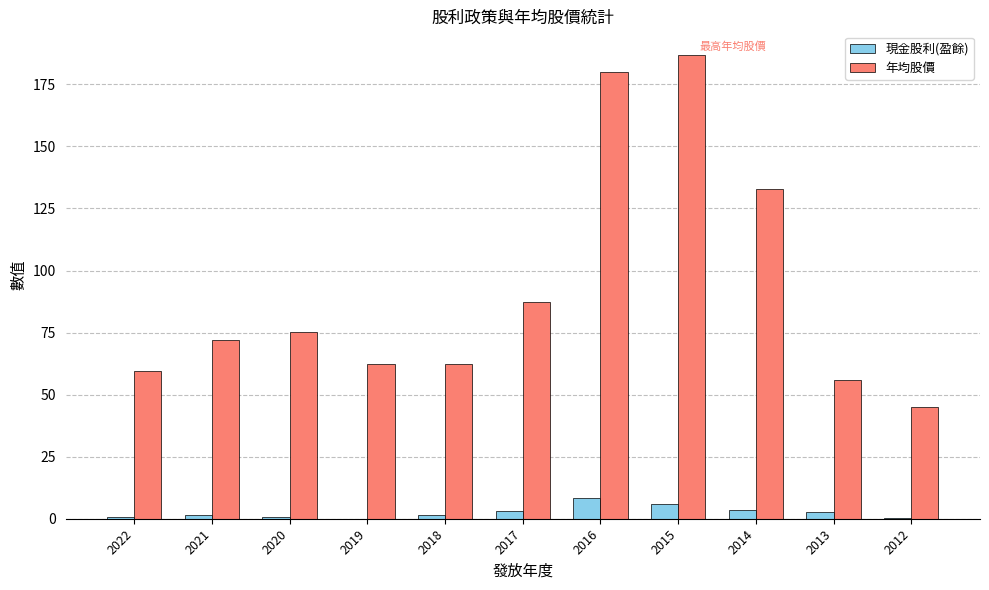

What is the sum of all 年均股價 values?

1019.5